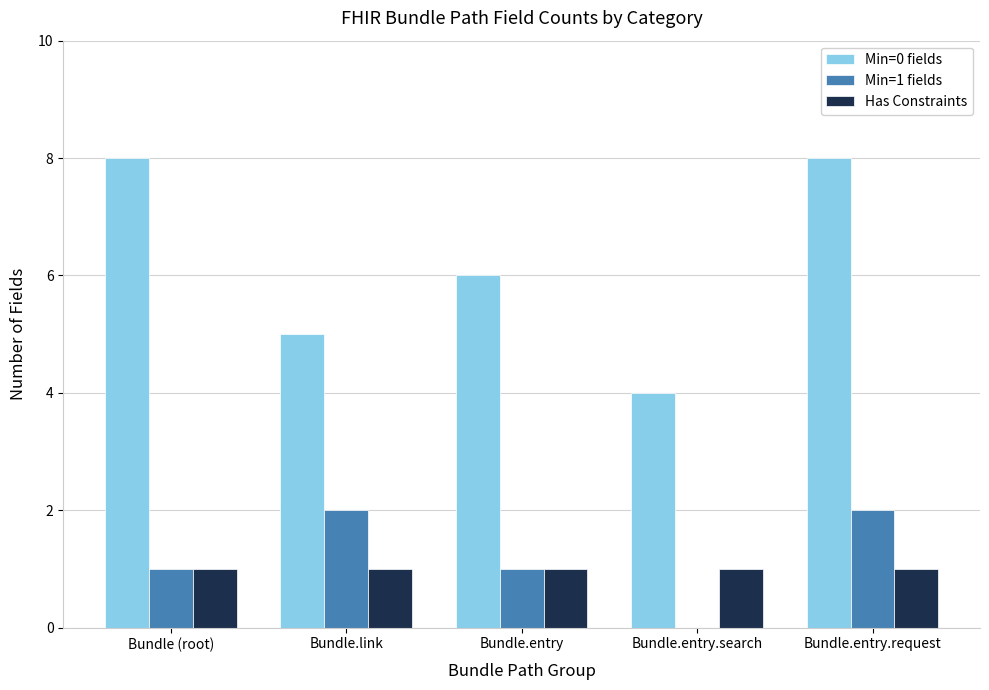

Count the Min=1 fields values in the range 1 to 2.

4